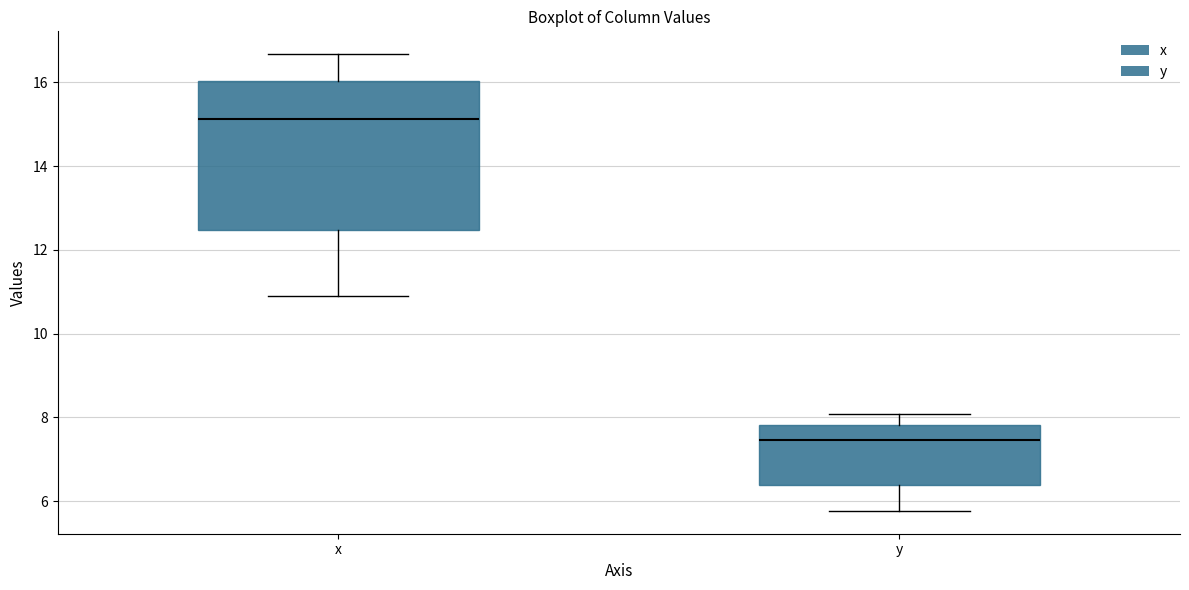

Comparing the boxes themselves (not the whiskers), which one is the tallest?

x